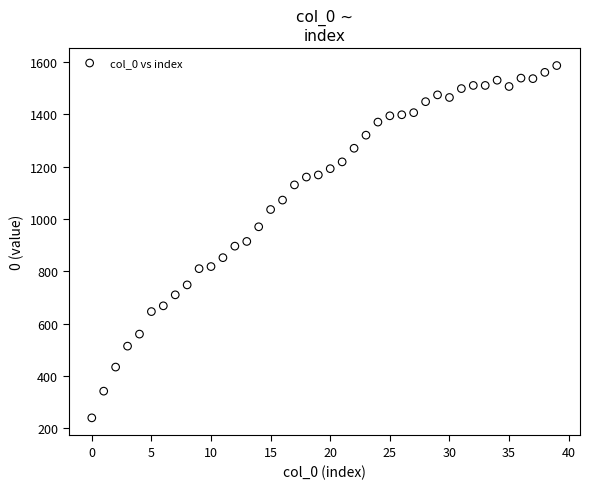

What is the range of Y values (max minus min)?

1346